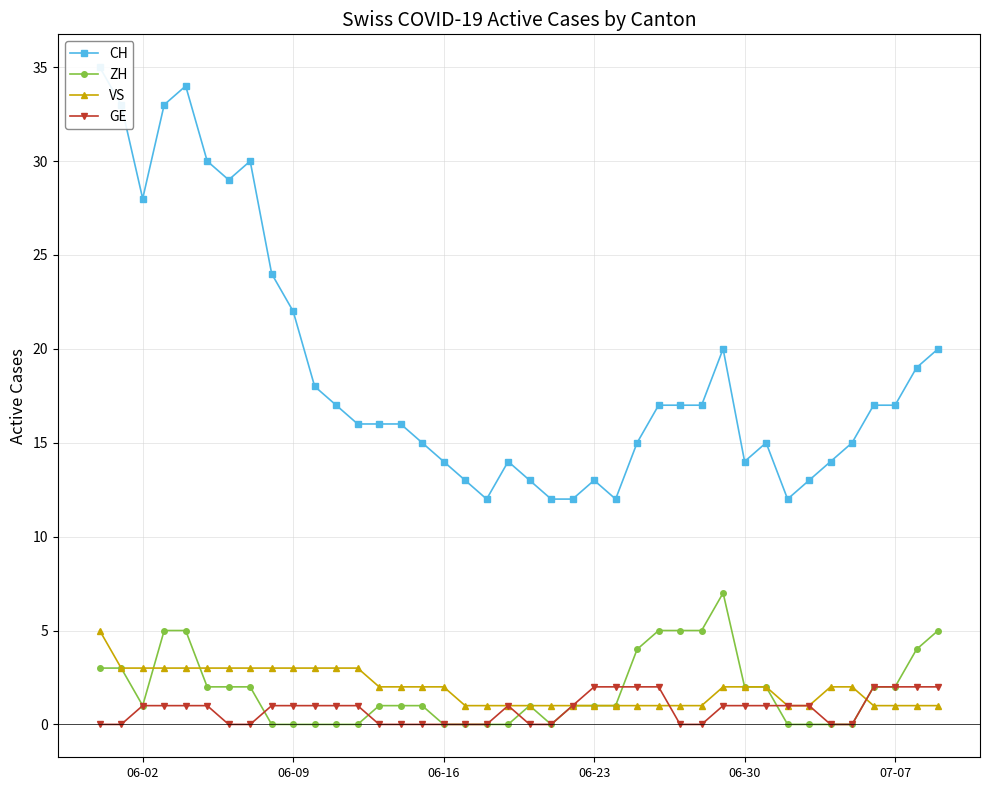

In CH, how many points are higher than both neighbors (excluding endpoints)?

6